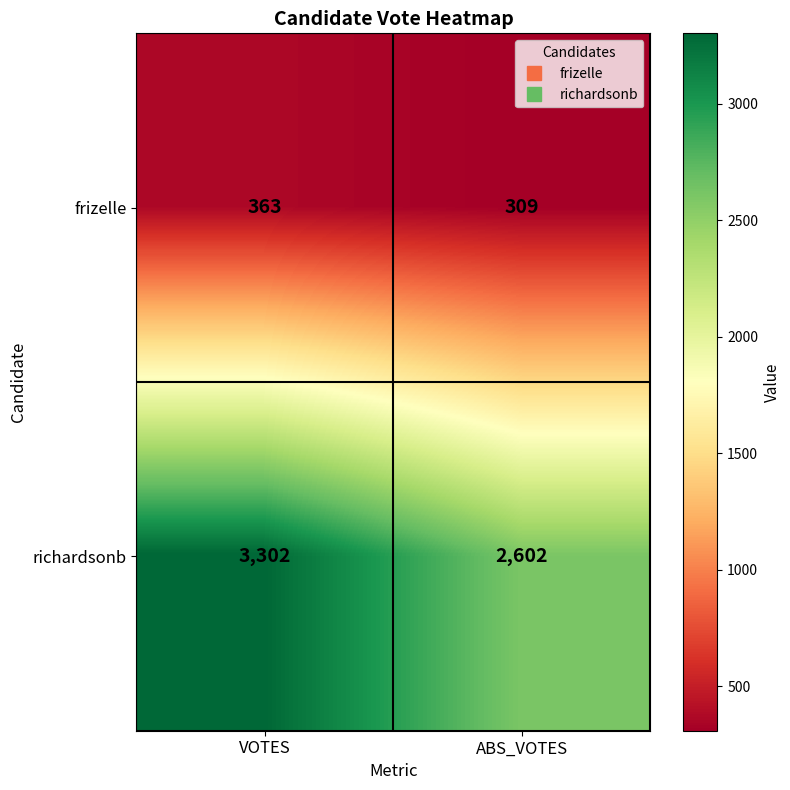

At how many categories does at least one series exceed 2264?

2